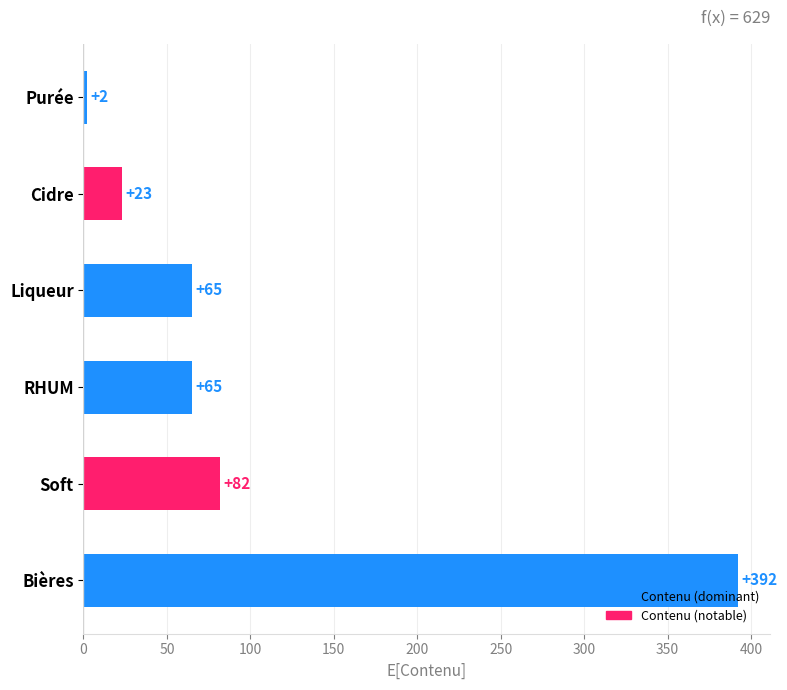

Where is the data nearest to the value 197?

Soft